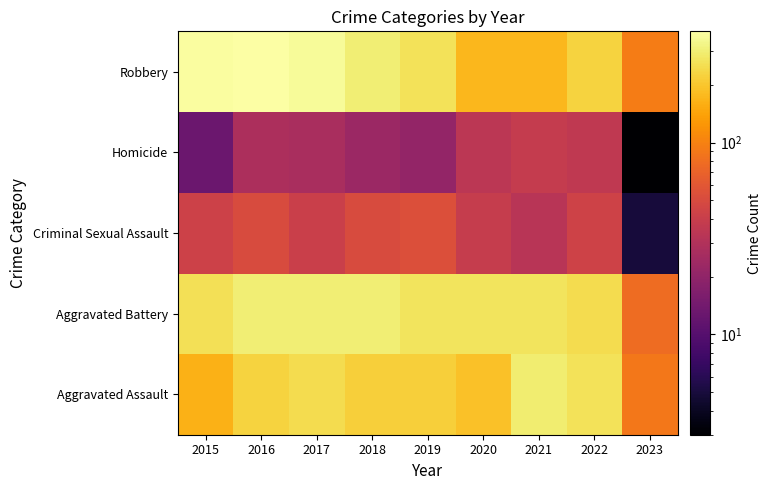

How many series are shown in this chart?

5